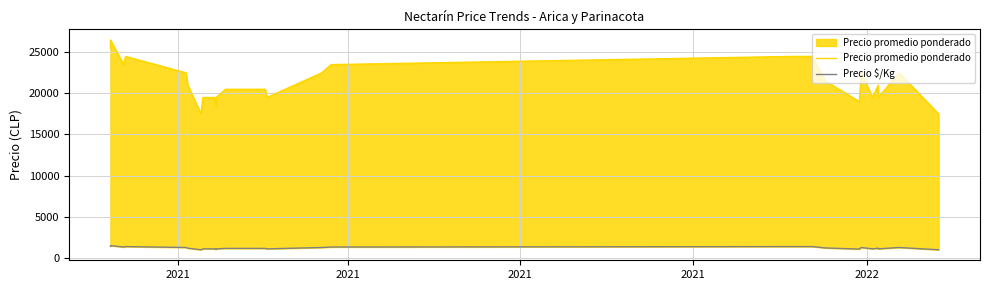

True or false: Precio $/Kg and Precio promedio ponderado cross at least once.

False